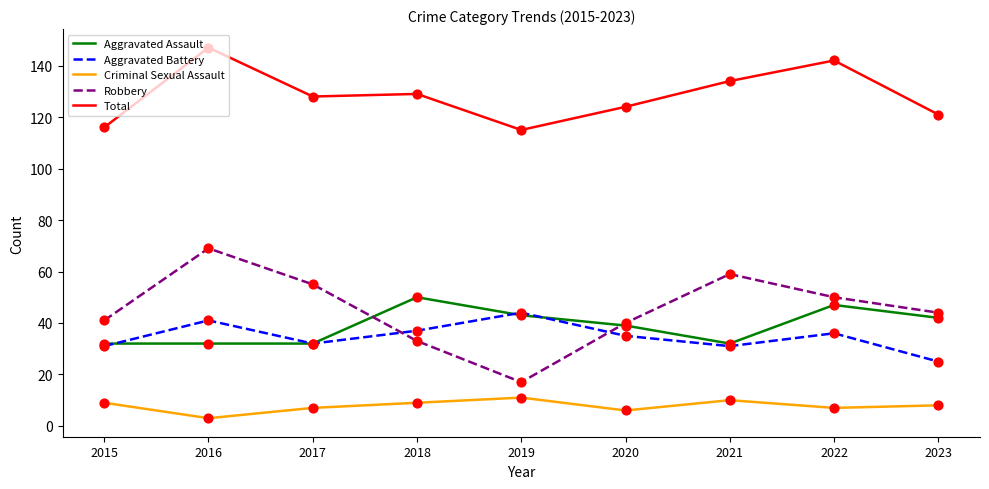

Is the value of Total at 2022 greater than the value of Criminal Sexual Assault at 2018?

Yes